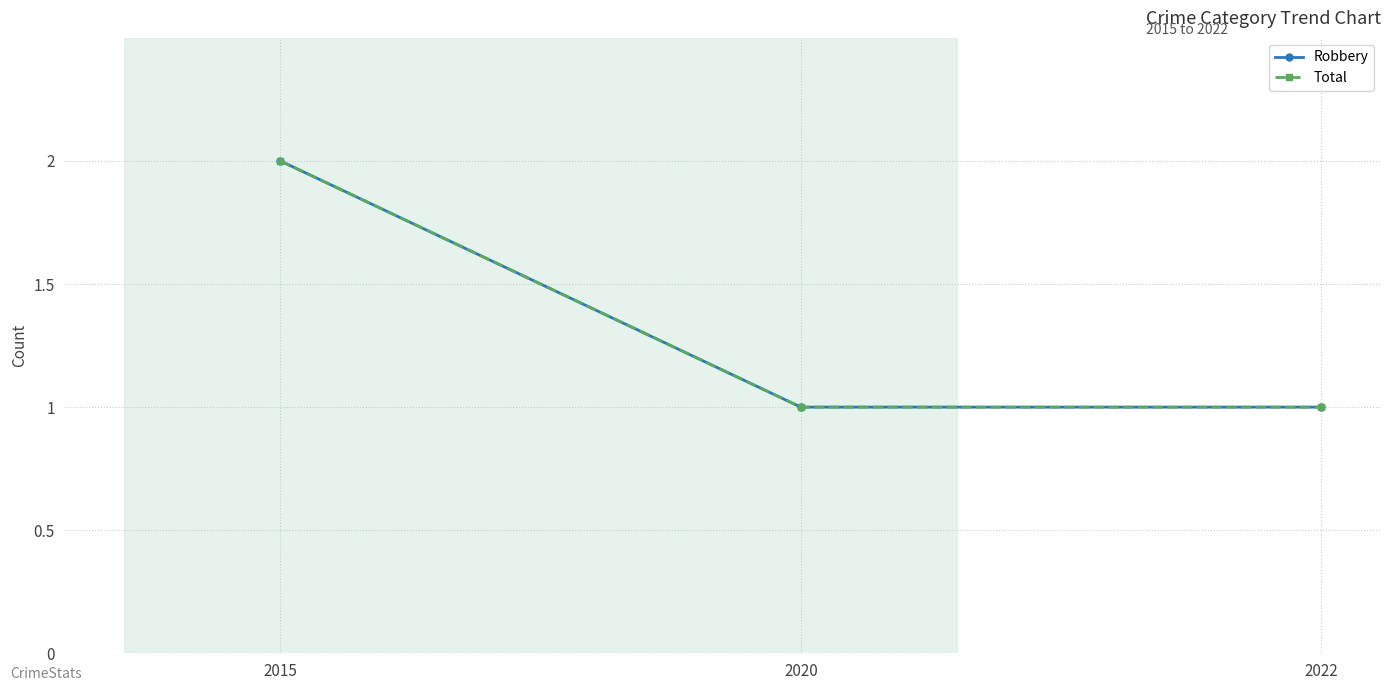

Is this an area chart (filled region under the line)?

No